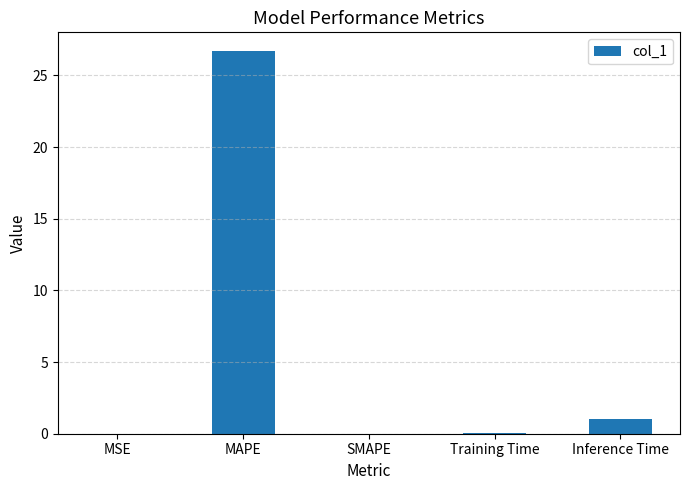

At which label is the value closest to 13?

Inference Time